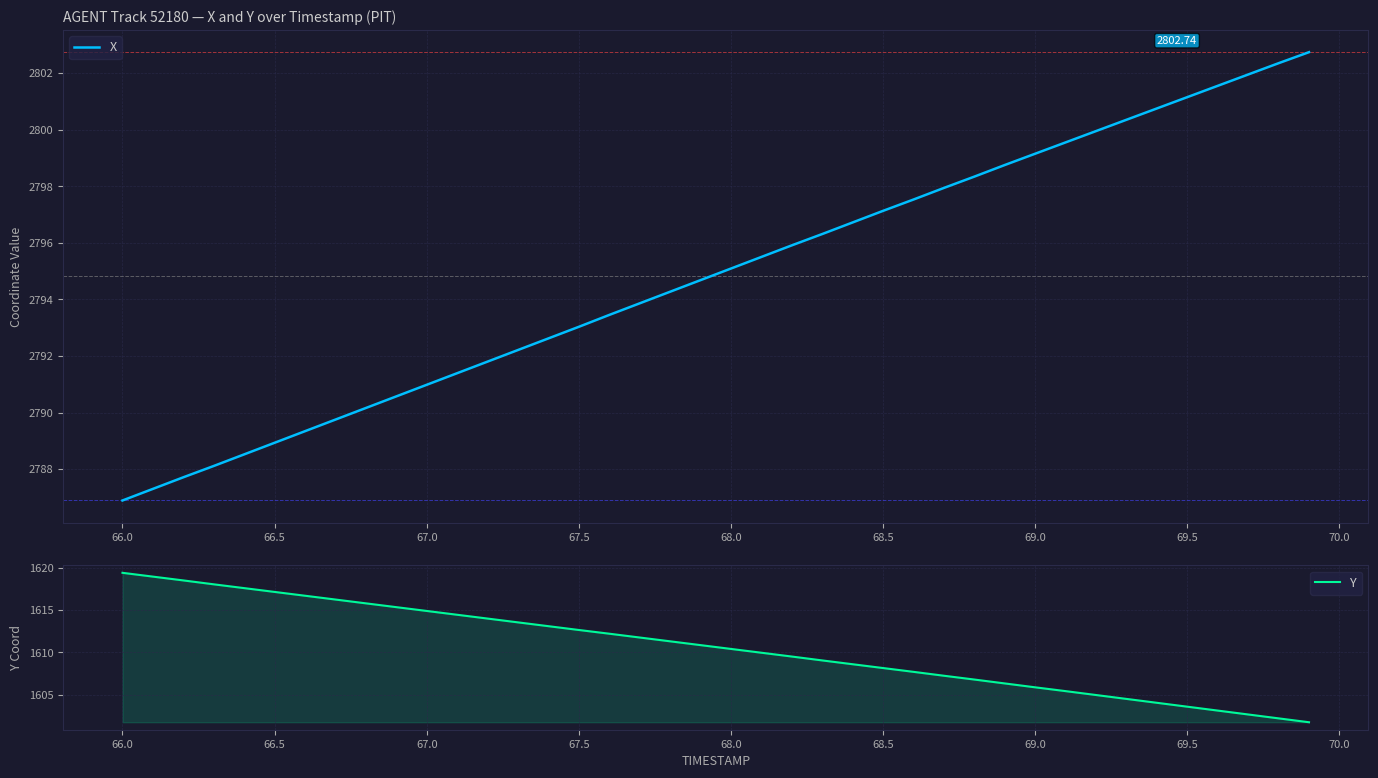

List the series in order of their peak value, highest first.

X, Y